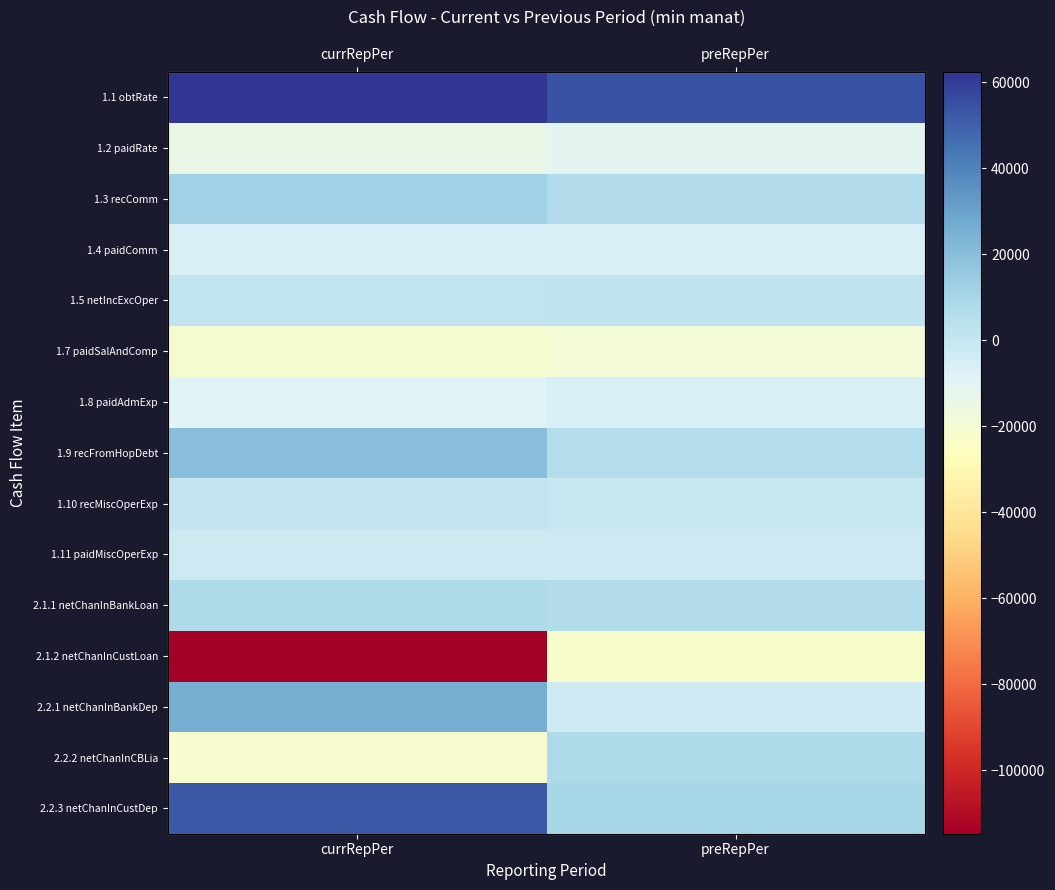

Which series has the widest spread of values?

2.1.2 netChanInCustLoan